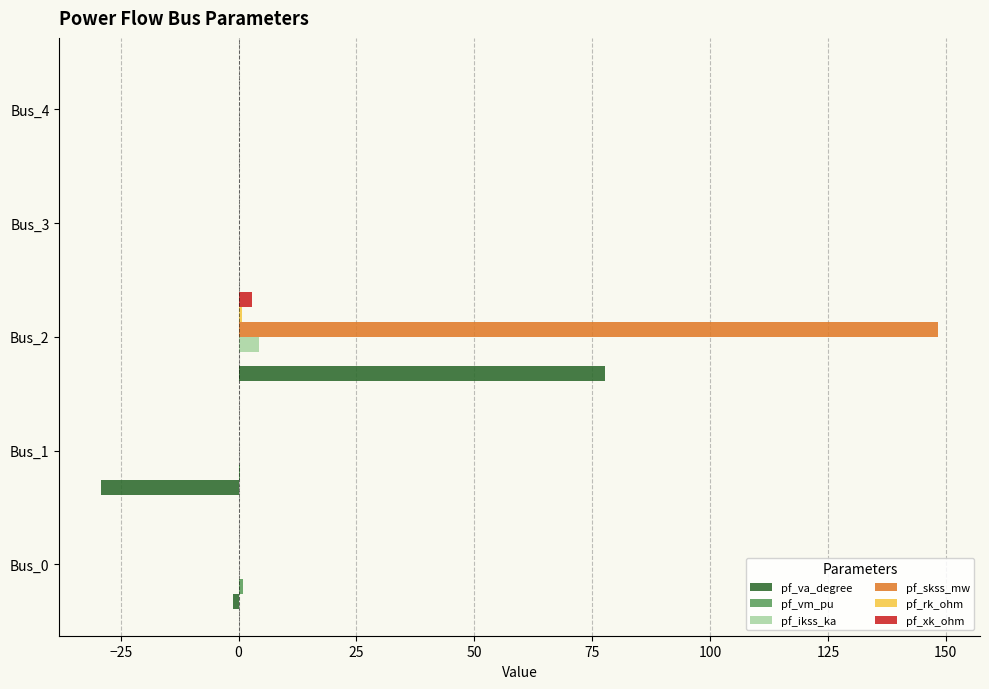

True or false: pf_va_degree has a value of 0.0 at Bus_4.

True